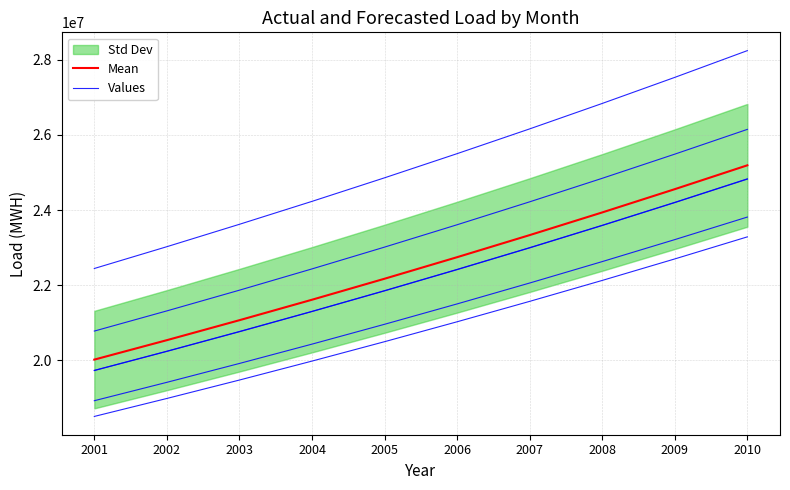

True or false: Values and Mean cross at least once.

False